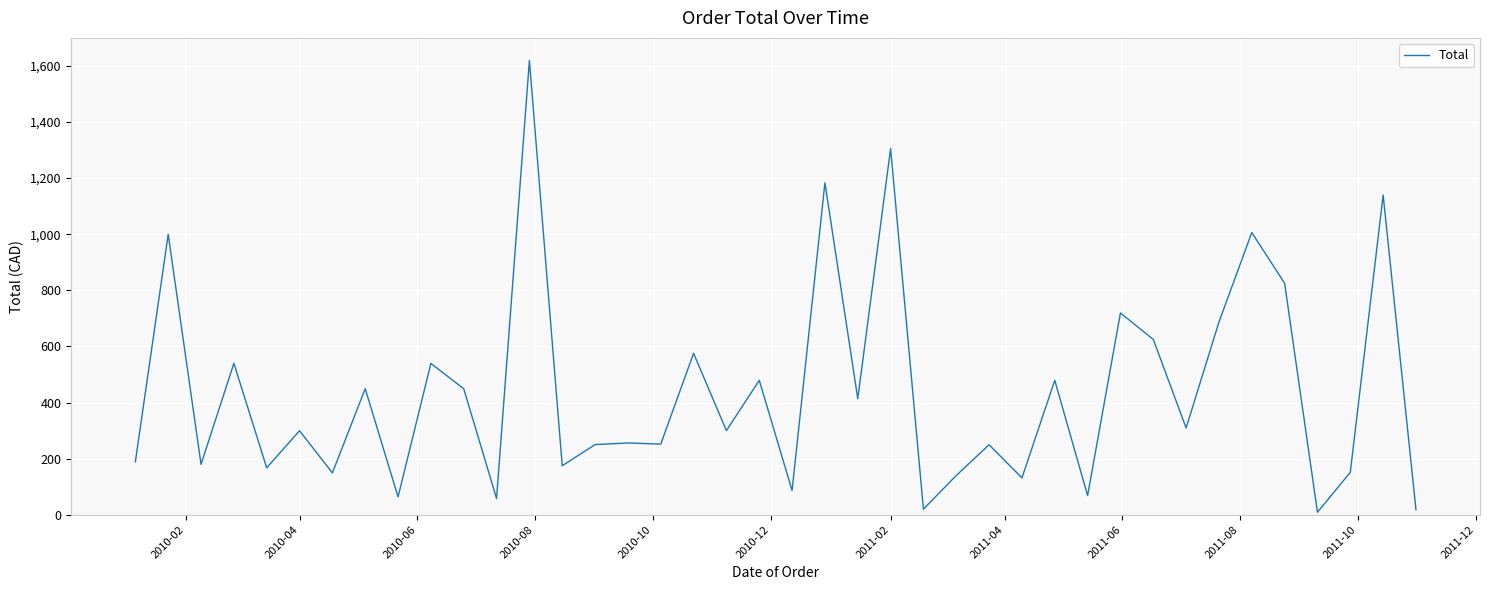

Is this an area chart (filled region under the line)?

No